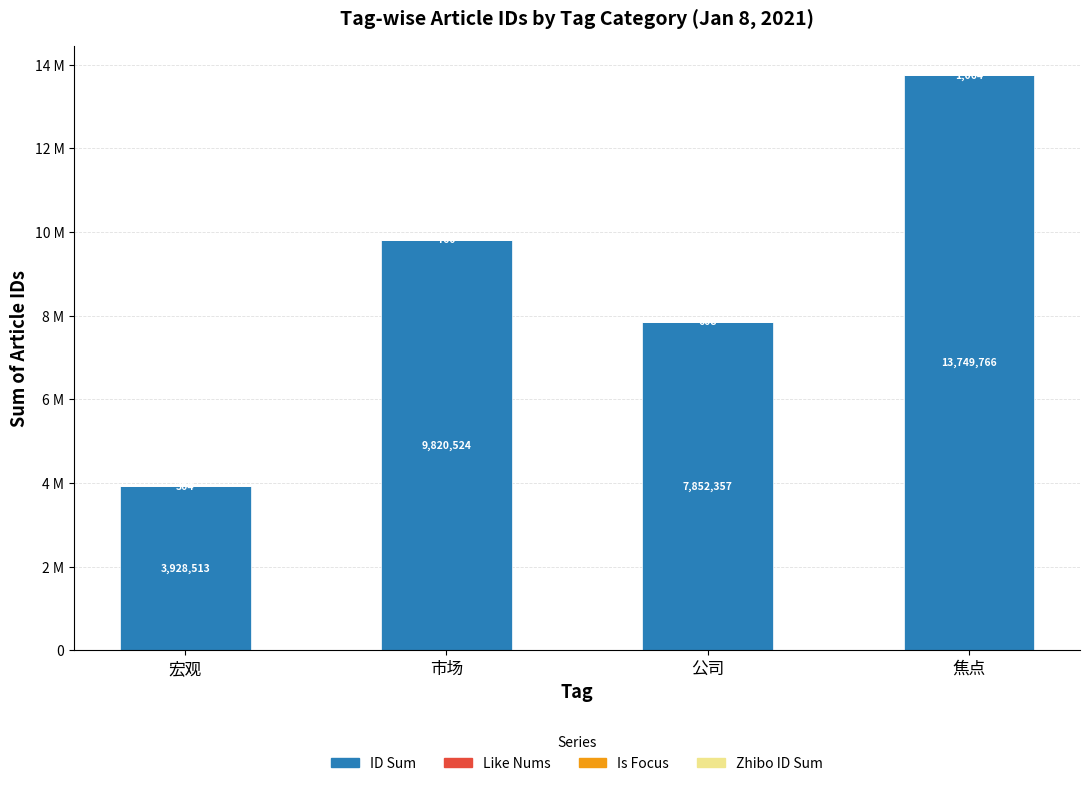

Are the bars horizontal?

No